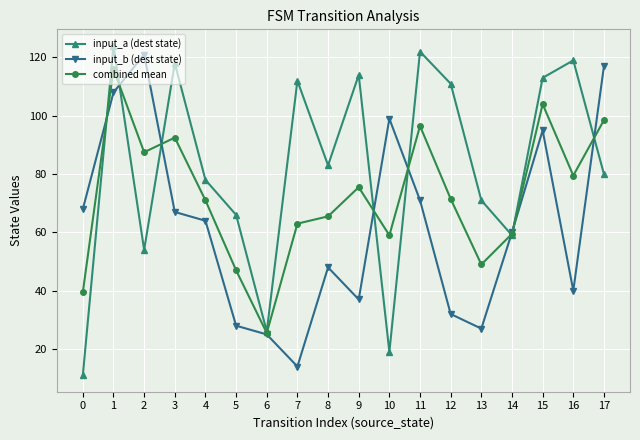

Is it true that input_a (dest state) equals 112.0 at 7?

True